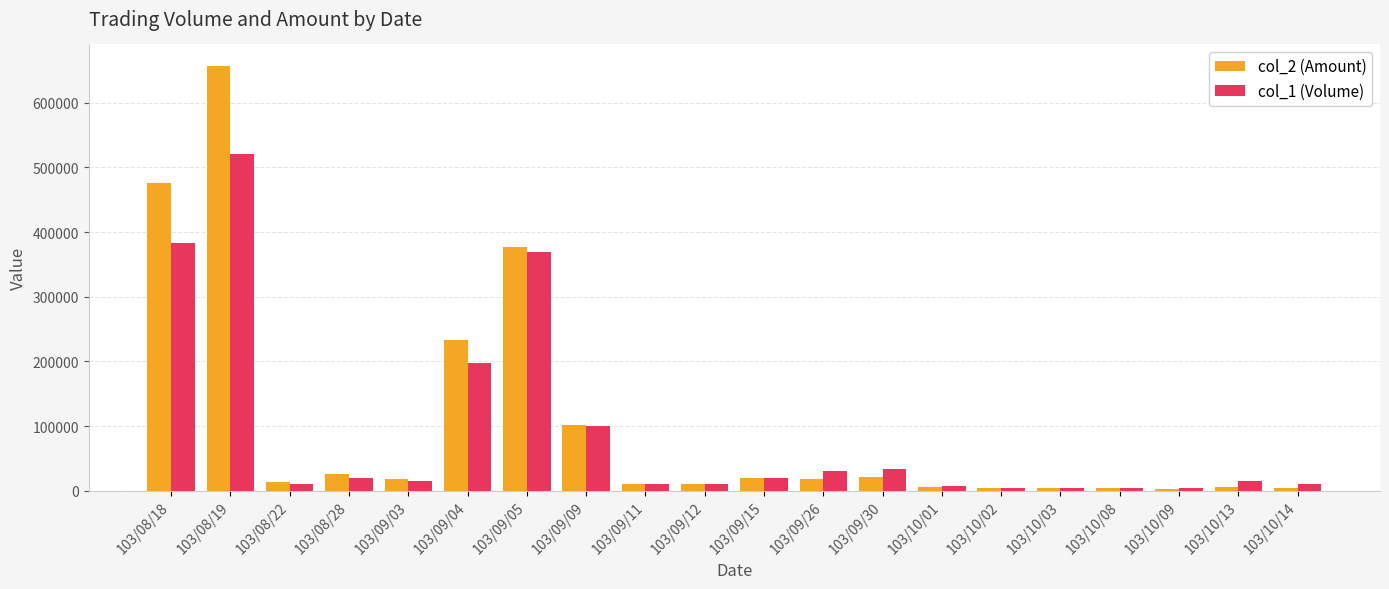

What position from the right is 103/09/12?

11